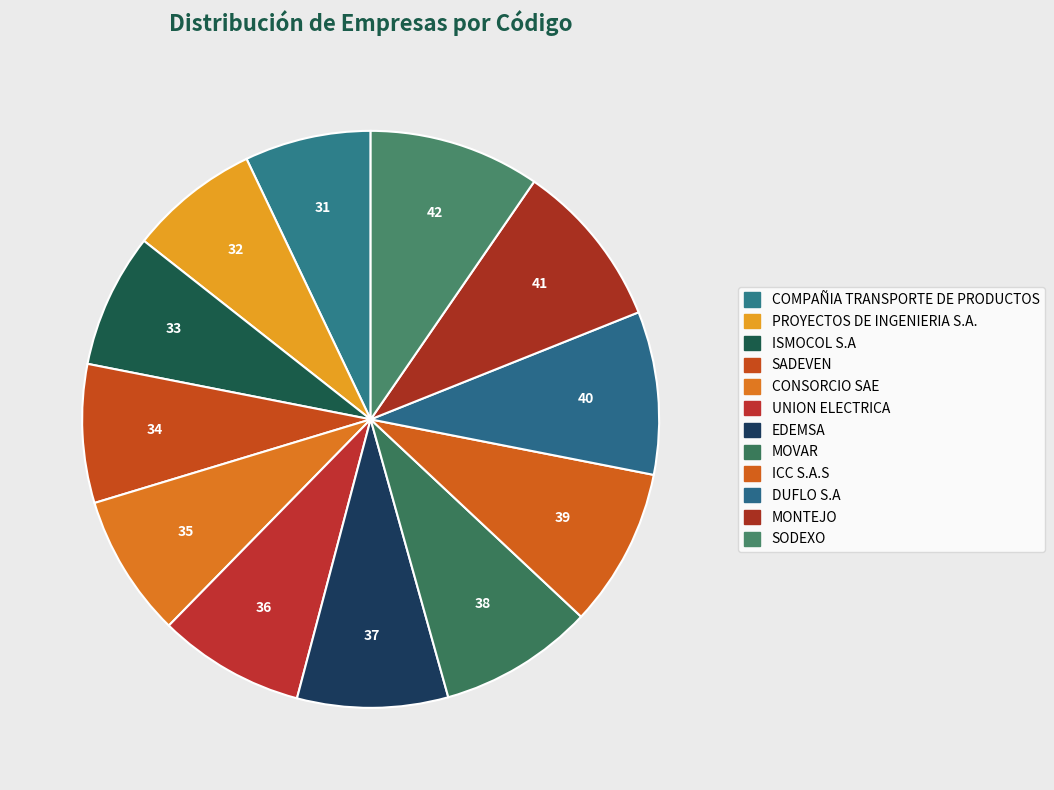

What percentage do CONSORCIO SAE and ICC S.A.S together represent?

16.9%